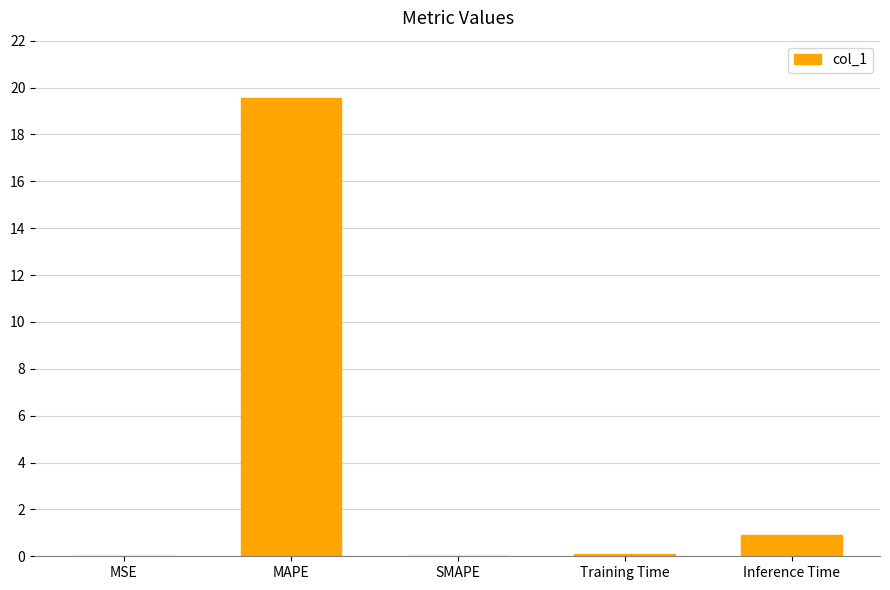

At which label is the value closest to 9?

Inference Time